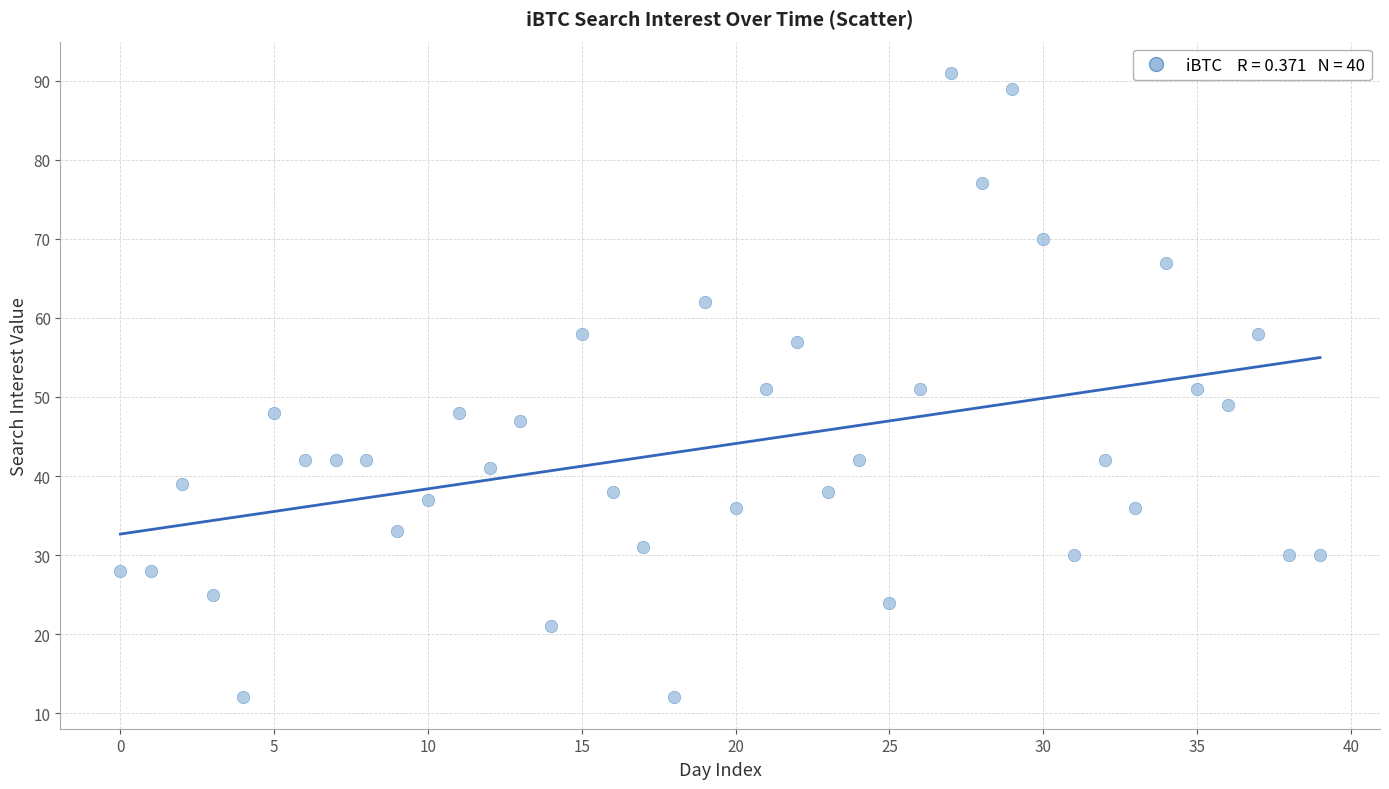

Count the number of points in this scatter plot.

40